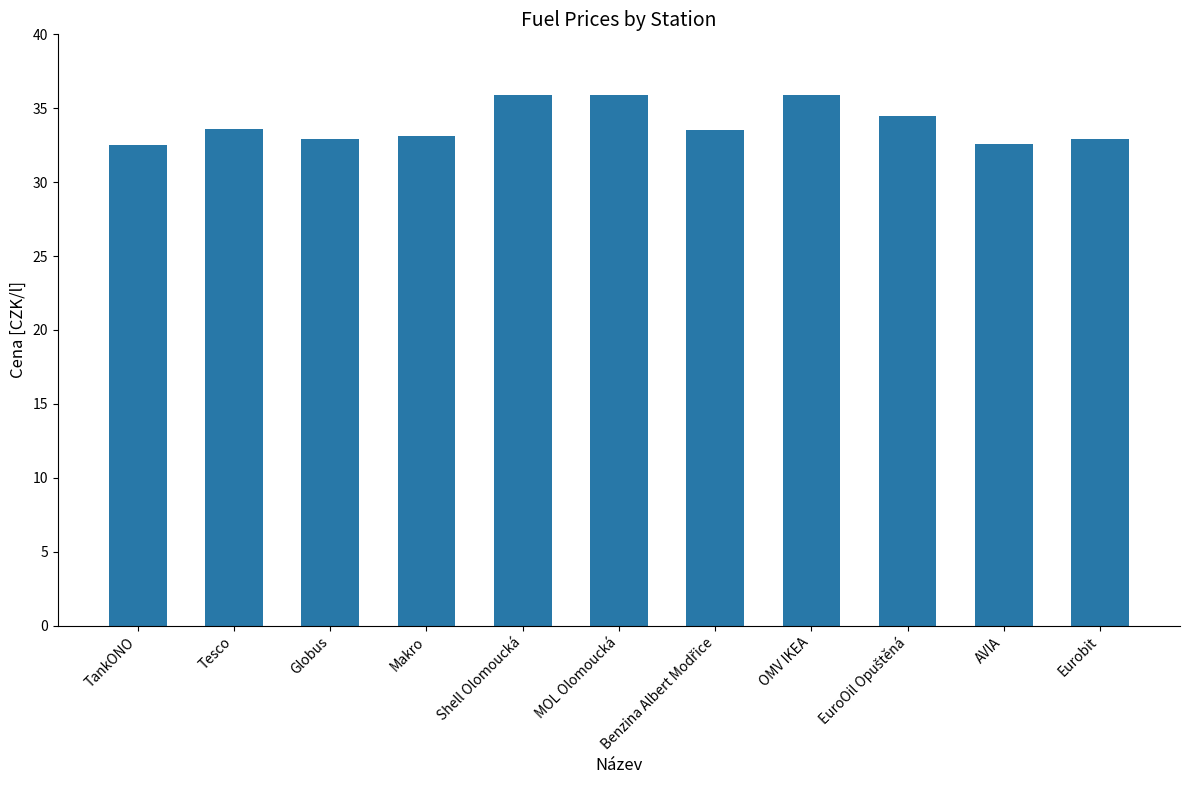

Count the values in the range 32 to 35.

8